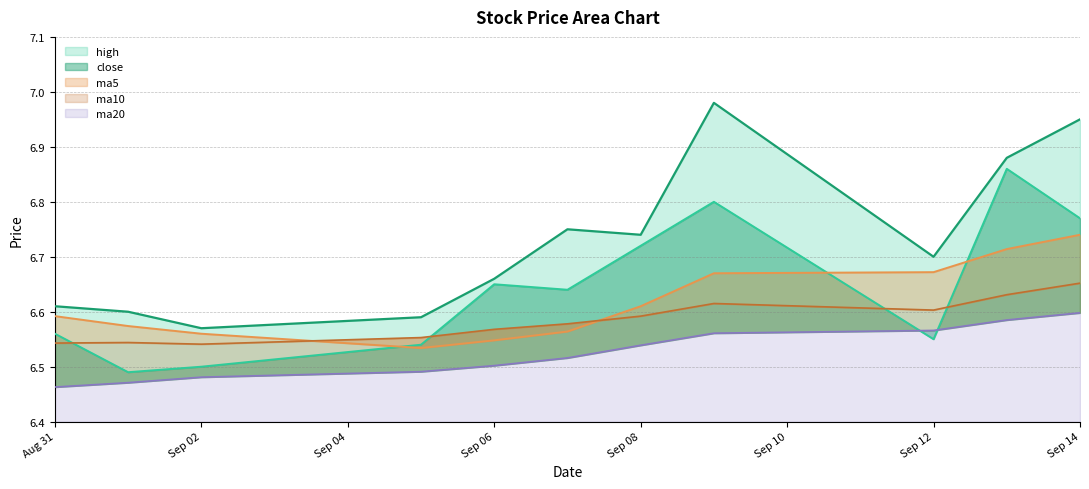

At how many categories does at least one series exceed 6?

11